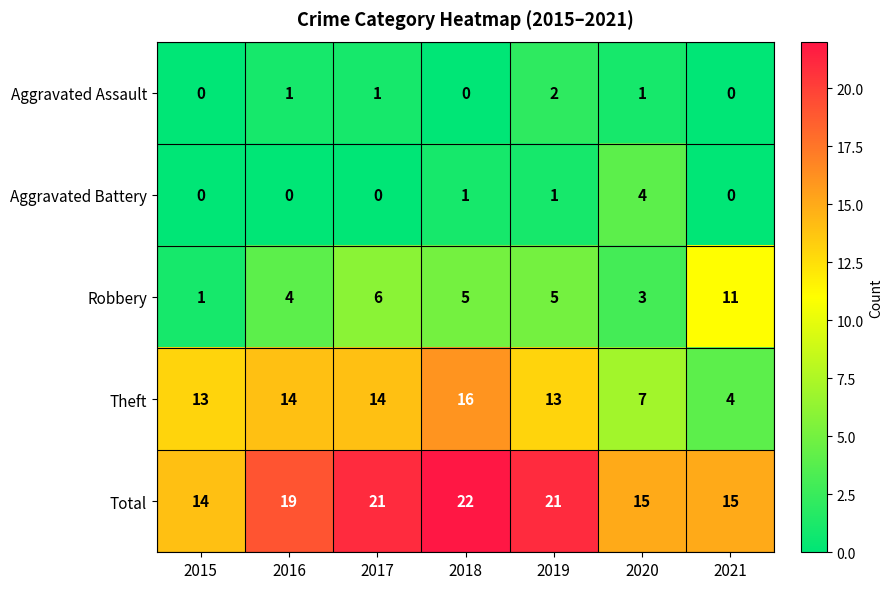

At which label is Robbery closest to 6?

2017